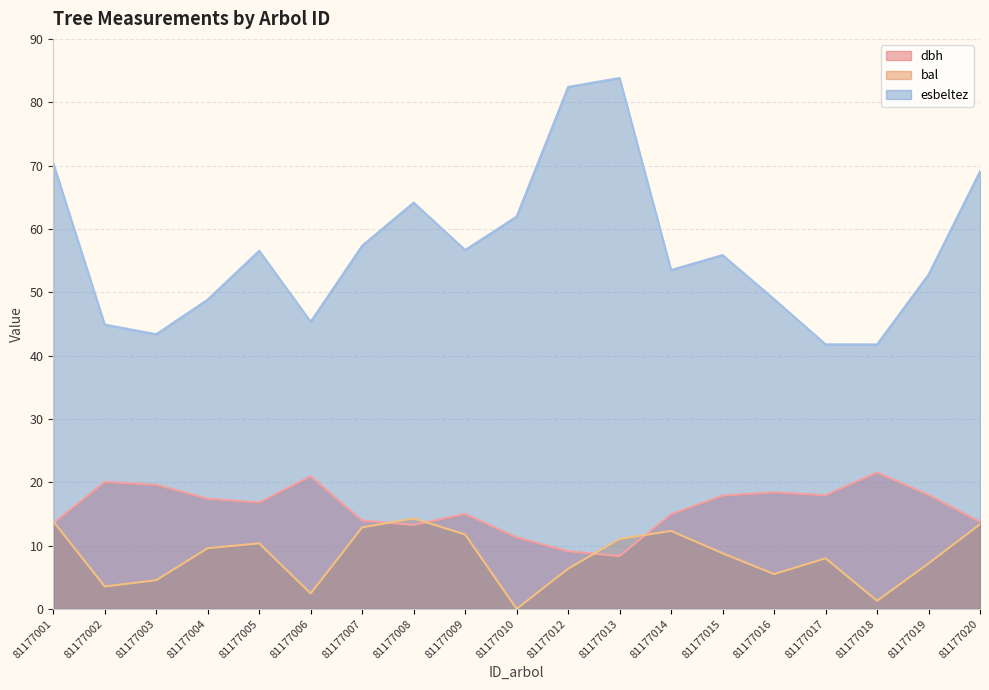

True or false: esbeltez and bal intersect in this chart.

False